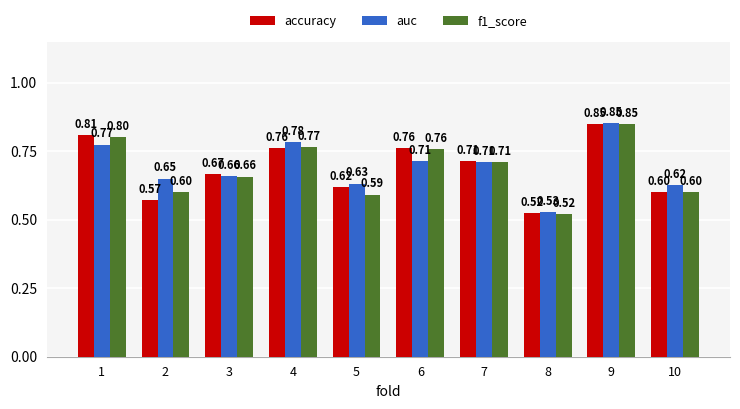

What is the difference between the second highest and minimum values in the f1_score series?

0.3